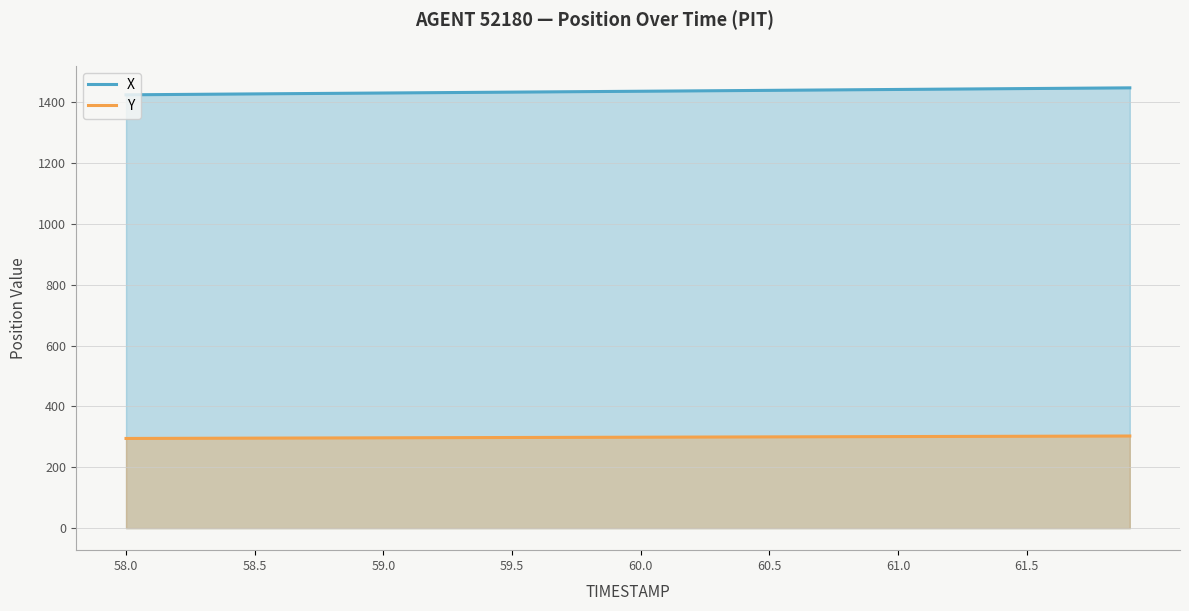

True or false: X has more than 0 interior local peaks.

False